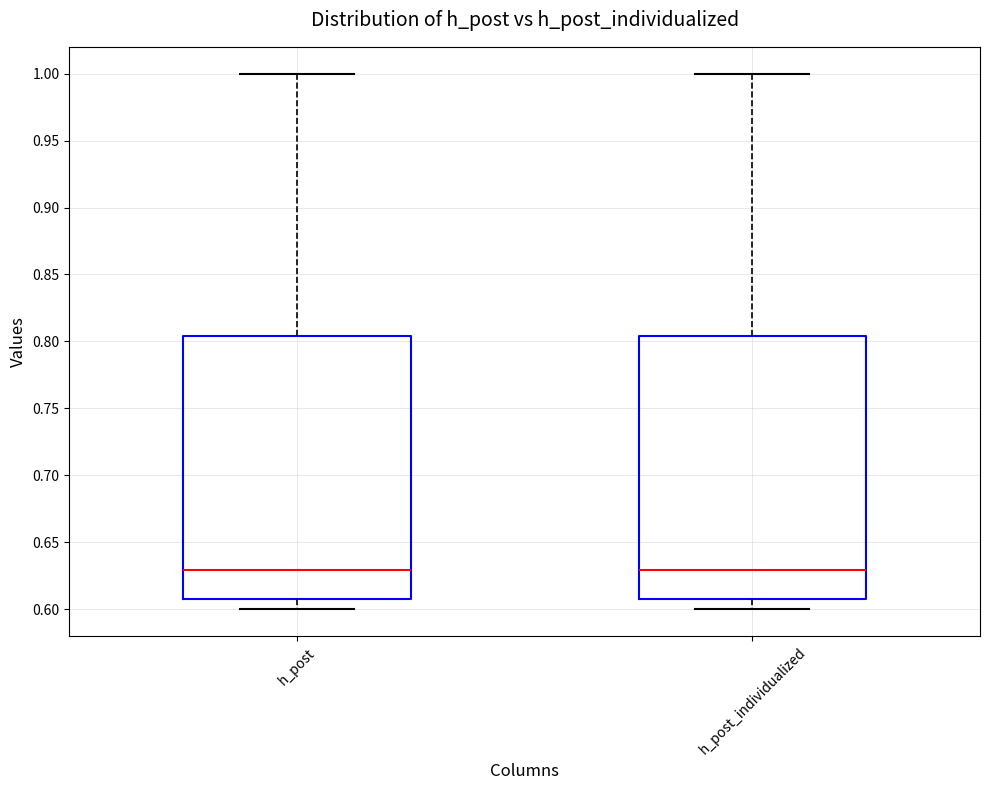

Reading left to right, transcribe this box plot: for each box, give where its median line is, the range the box spans, and where its two whiskers end, as read against the y-axis. The values are not printed on the chart, so give them approximately, as read against the axis.

h_post: median 0.630, box 0.610 to 0.805, whiskers 0.600 to 1.000
h_post_individualized: median 0.630, box 0.610 to 0.805, whiskers 0.600 to 1.000